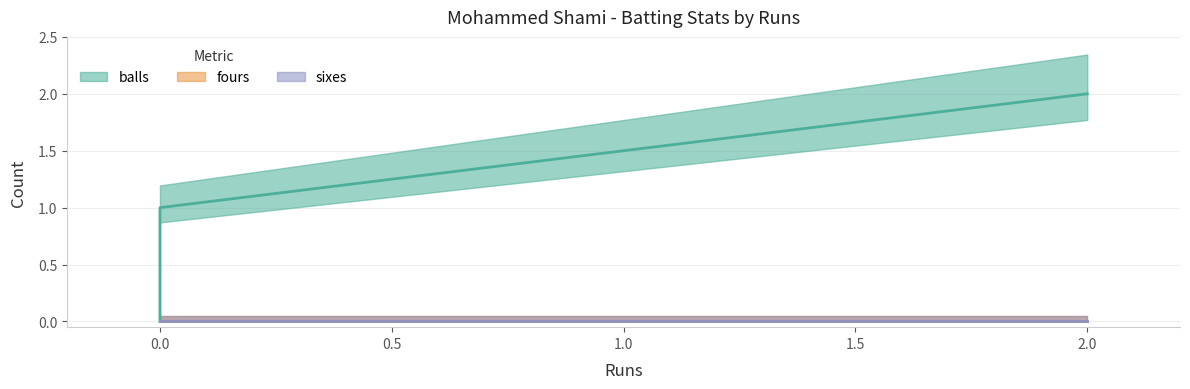

Is the value of sixes at 0 greater than the value of balls at 2?

No